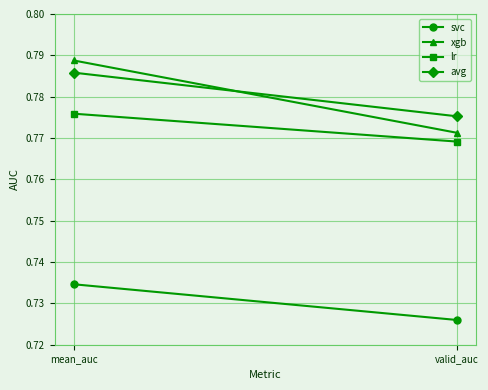

What is the sum of the avg values at valid_auc and mean_auc?

1.6